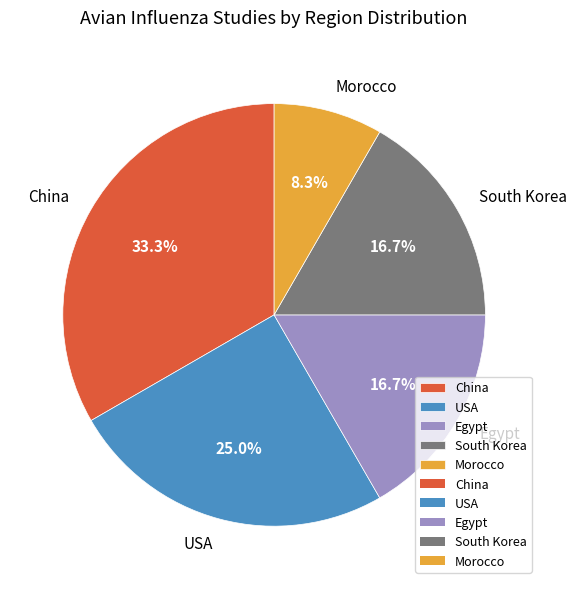

Which category has the smallest portion of the pie?

Morocco